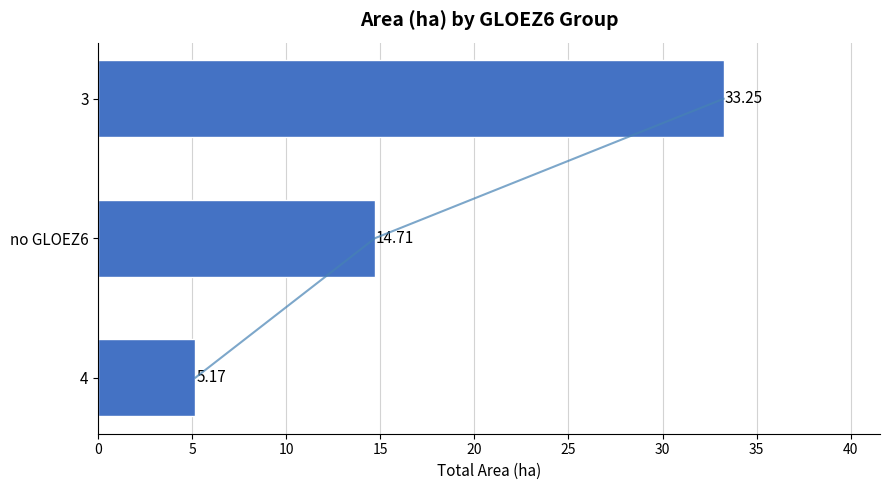

What is the maximum value shown in the chart?

33.3